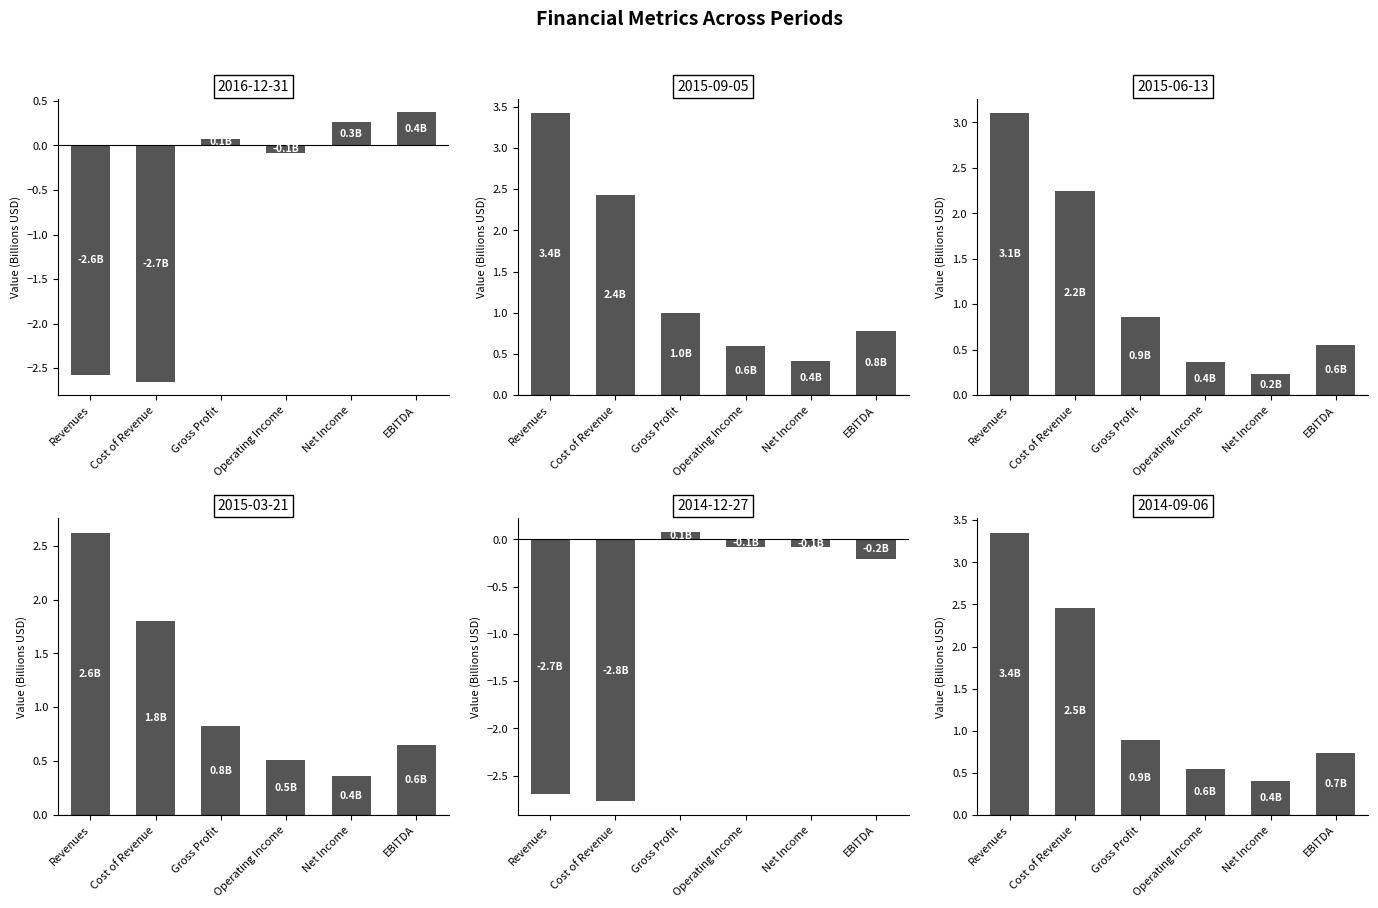

What is the label of the 1st bar from the right?

EBITDA